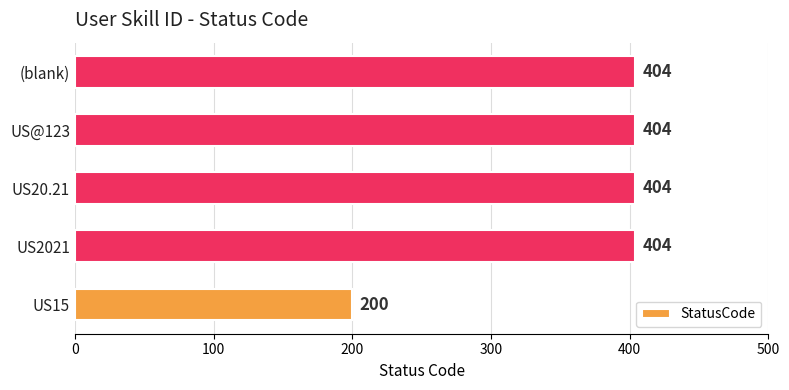

What value does the data have at US@123, to the nearest 50?

400